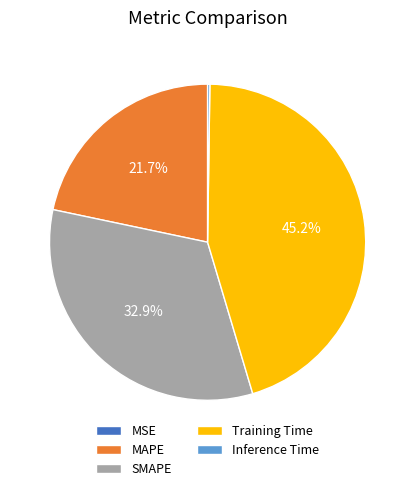

What is the ratio of the value at MAPE to the value at SMAPE?

0.7